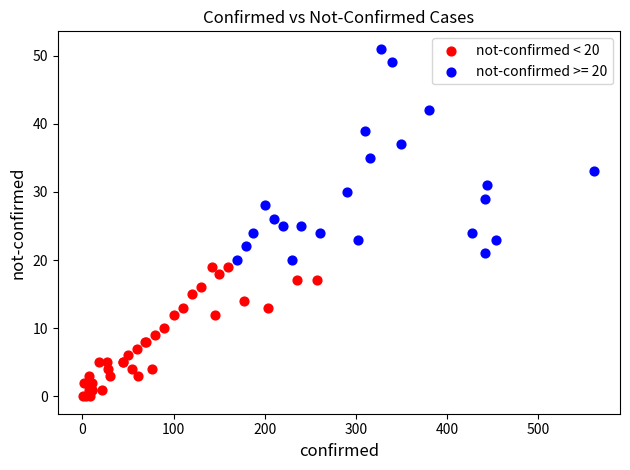

Which series reaches the maximum Y coordinate?

not-confirmed >= 20